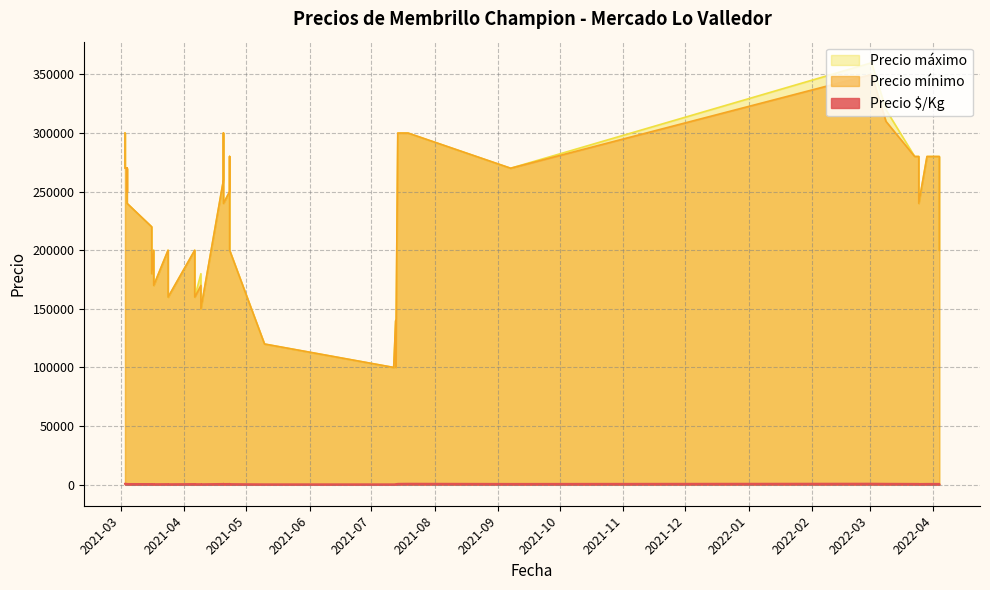

True or false: Precio máximo and Precio $/Kg cross at least once.

False